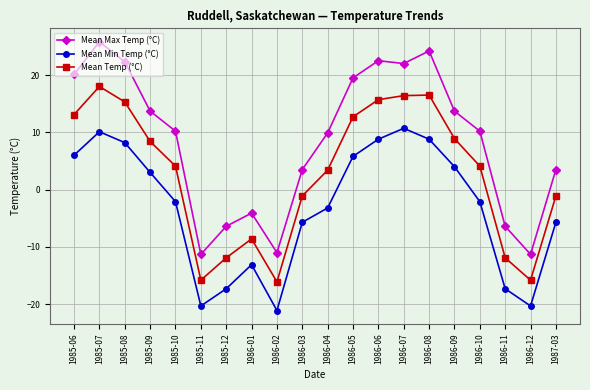

Which series has the widest spread of values?

Mean Max Temp (°C)